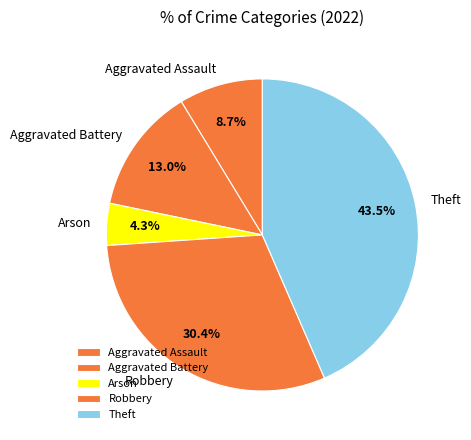

Between Aggravated Battery and Arson, which is larger?

Aggravated Battery